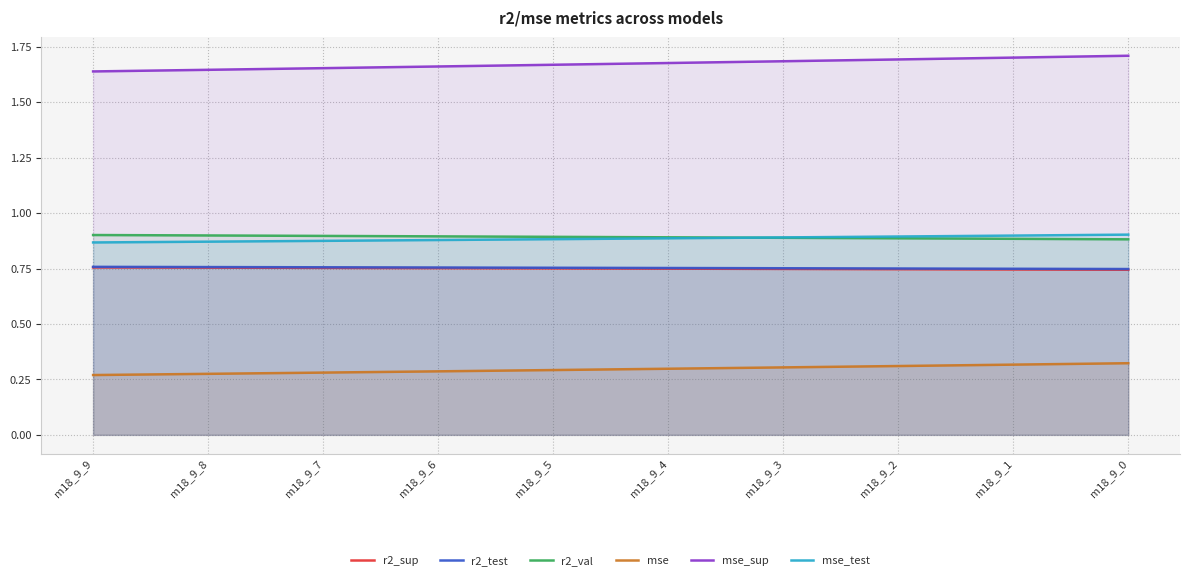

Which has a higher value, m18_9_3 or m18_9_2?

m18_9_3